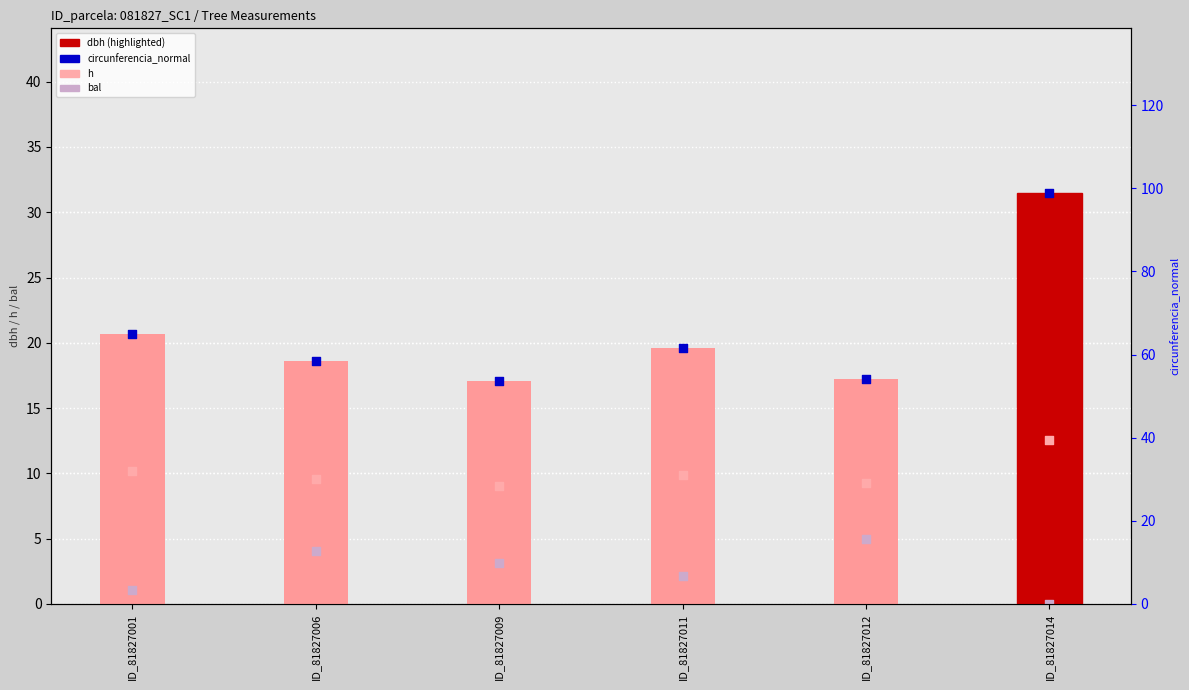

What is the total value across all series at ID_81827006?

90.8